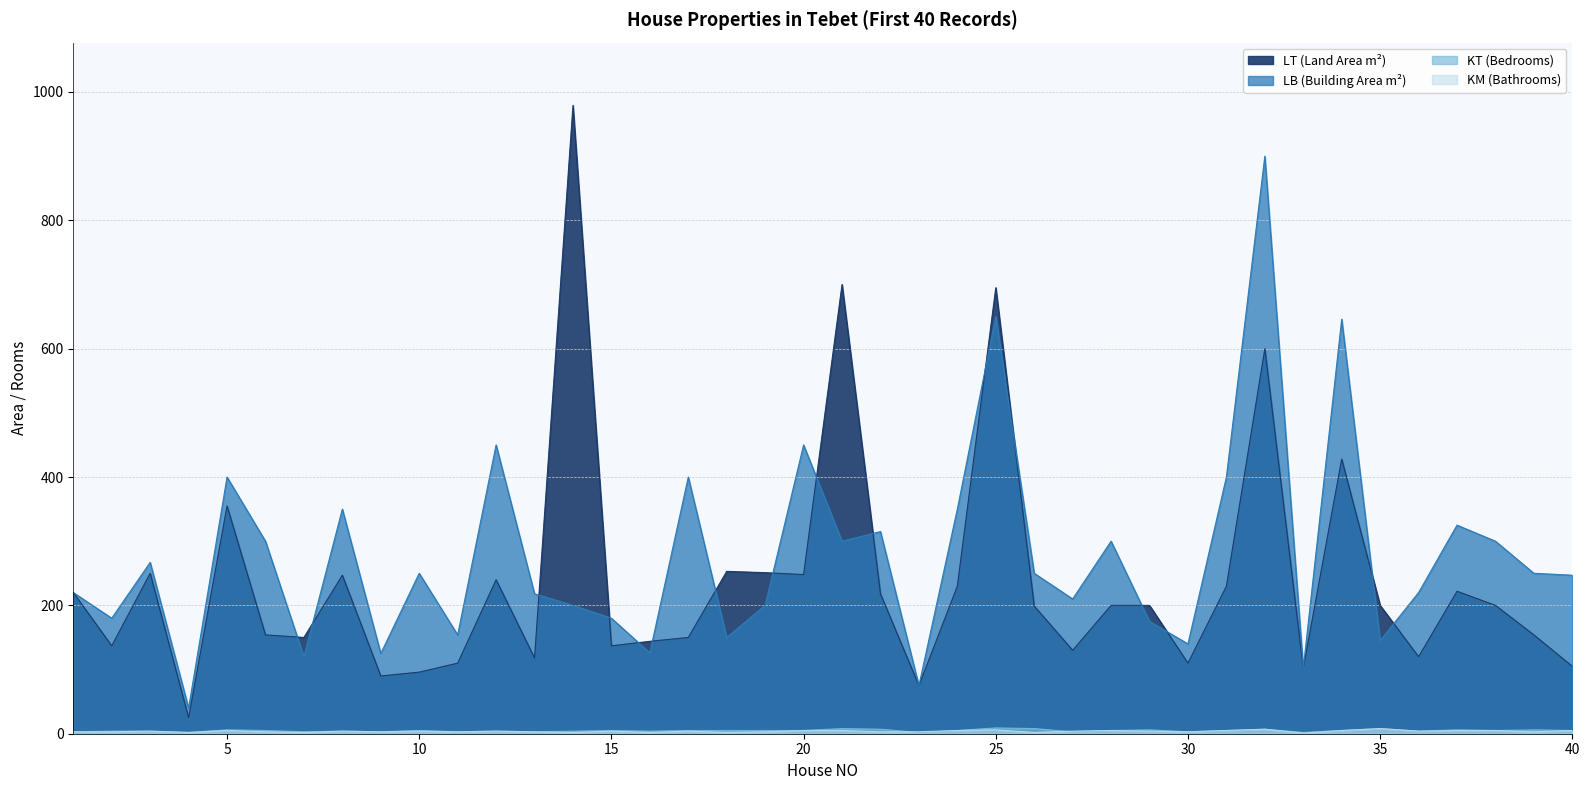

True or false: LB and KT cross at least once.

False